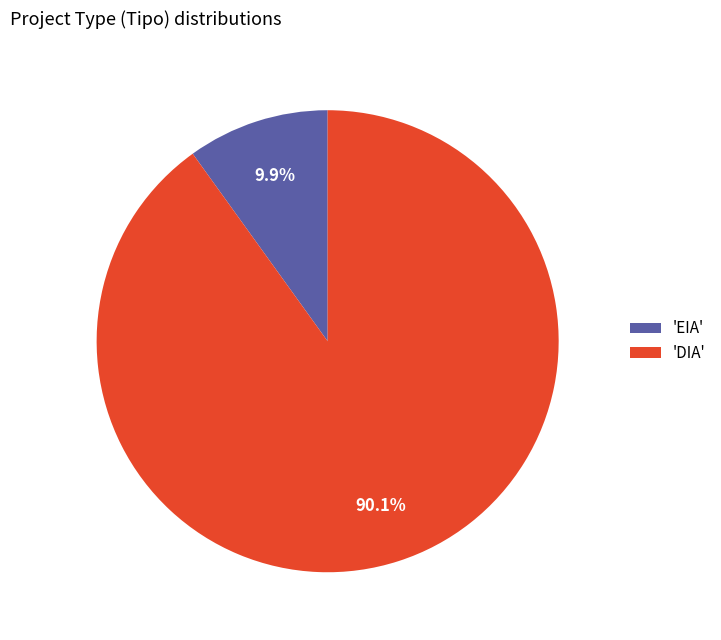

Is there a majority slice in this chart?

Yes